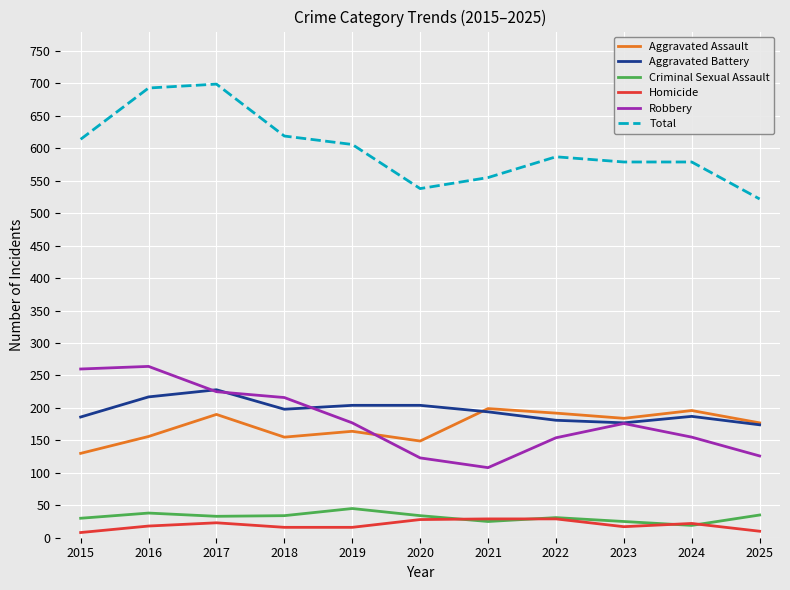

The Aggravated Battery series shows 194 at 2021. True or false?

True